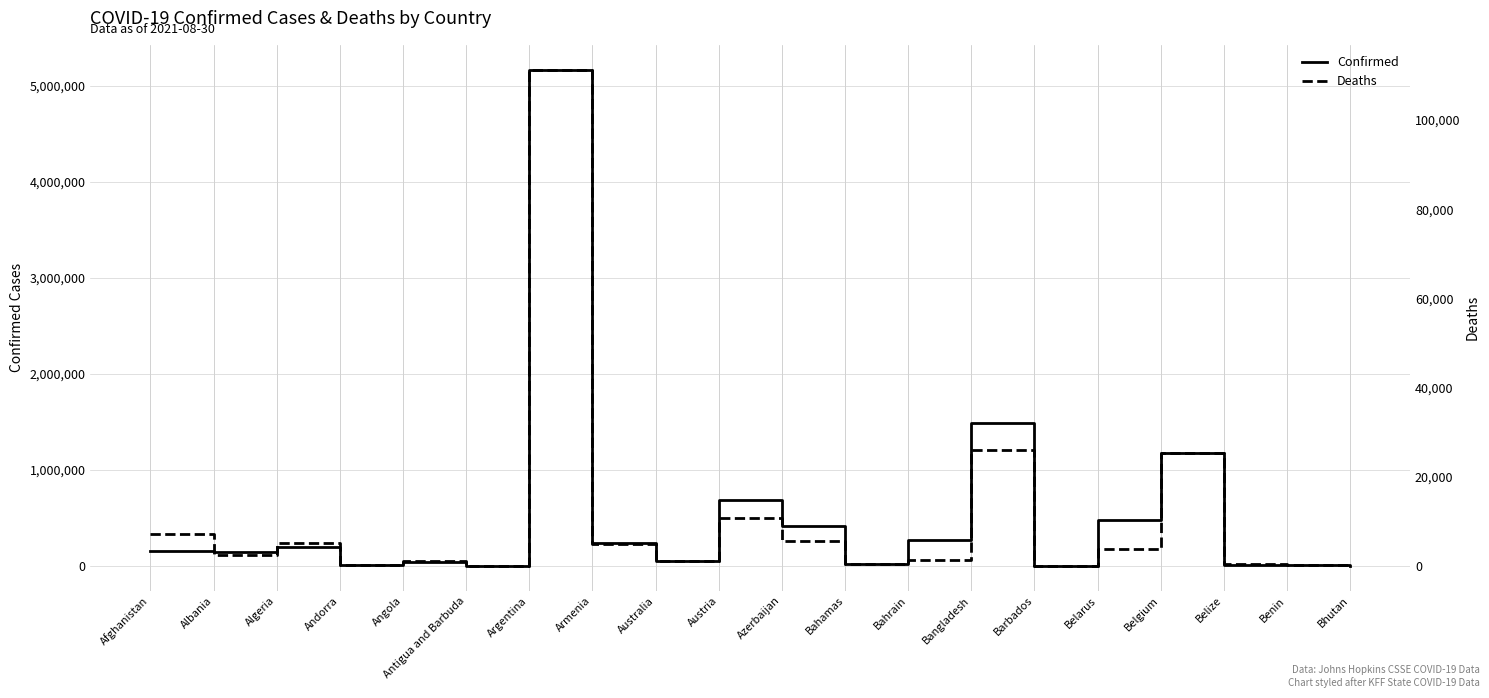

What is the difference between the second highest and second lowest values in the Deaths series?

25883